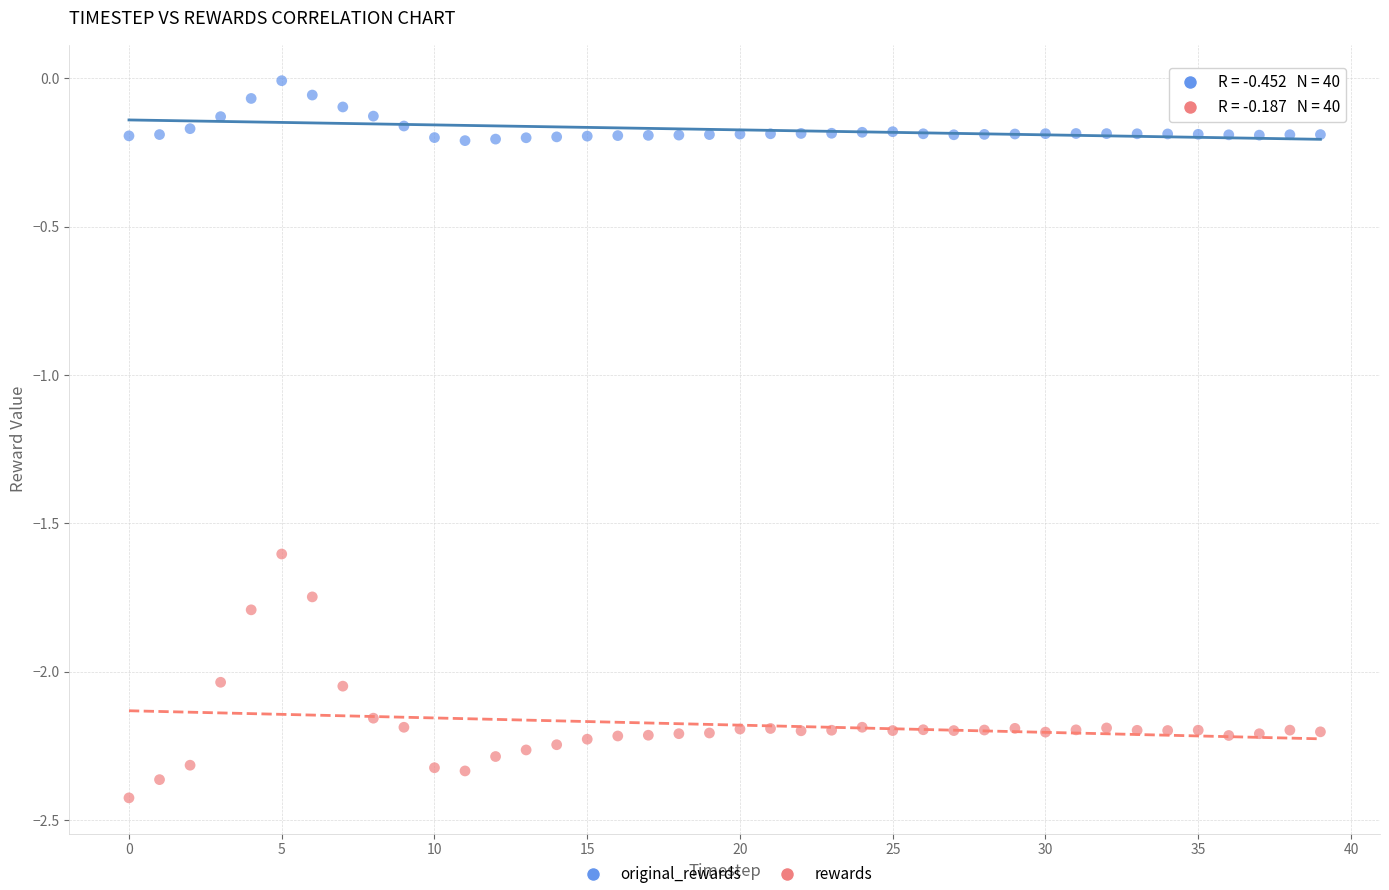

Across all data points, what is the range of Y values (max minus min)?

2.4